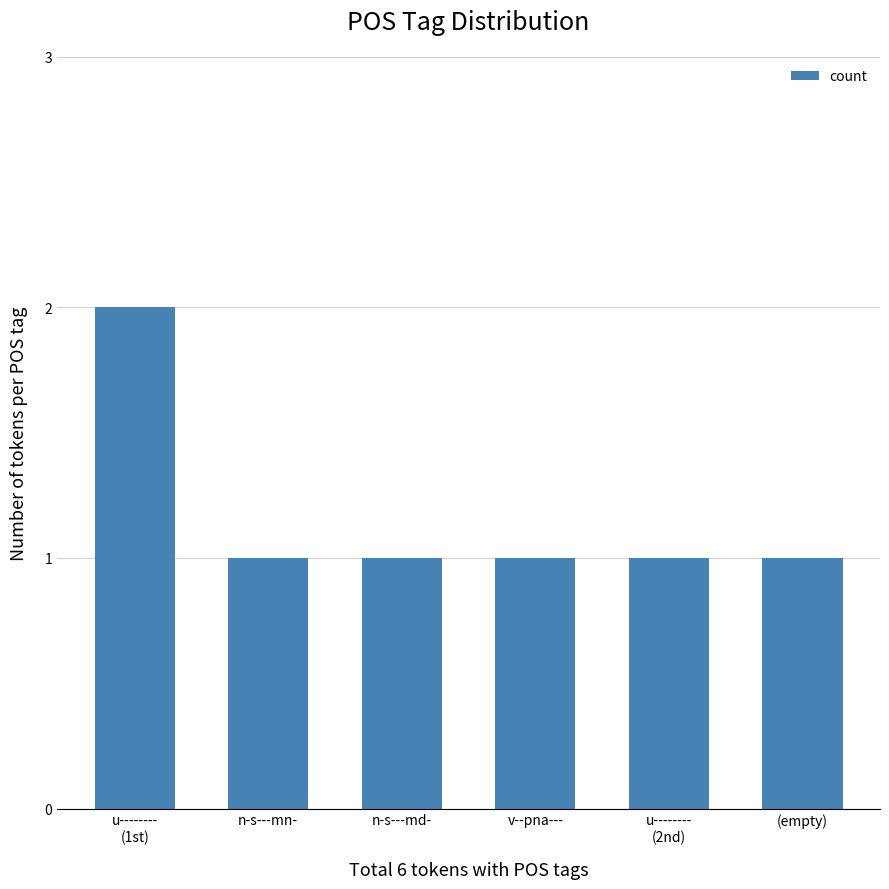

What is the maximum value shown in the chart?

2